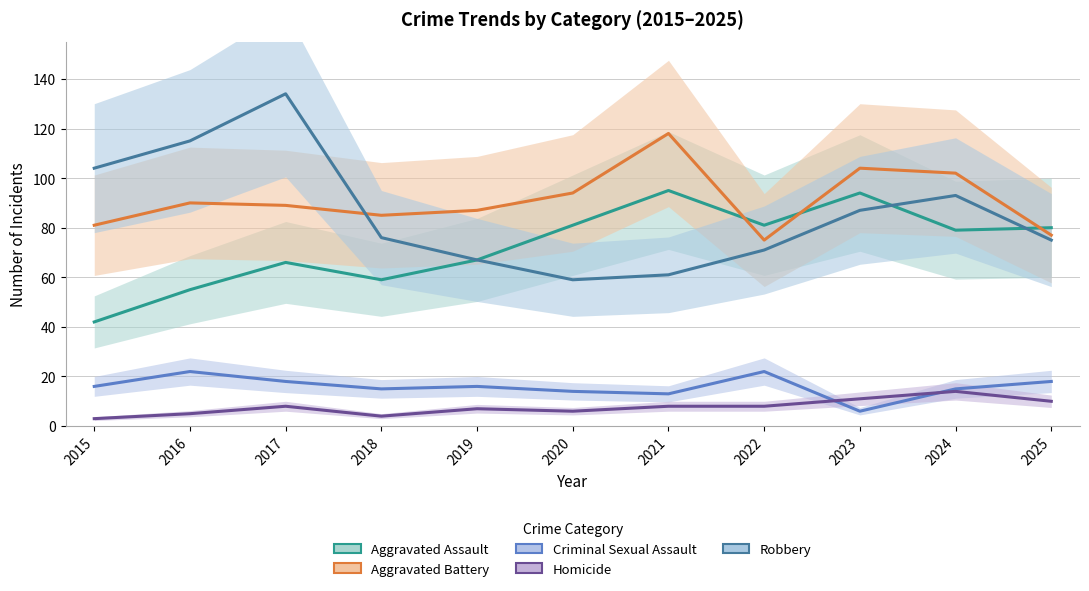

True or false: Robbery has more than 1 points higher than both neighbors.

True